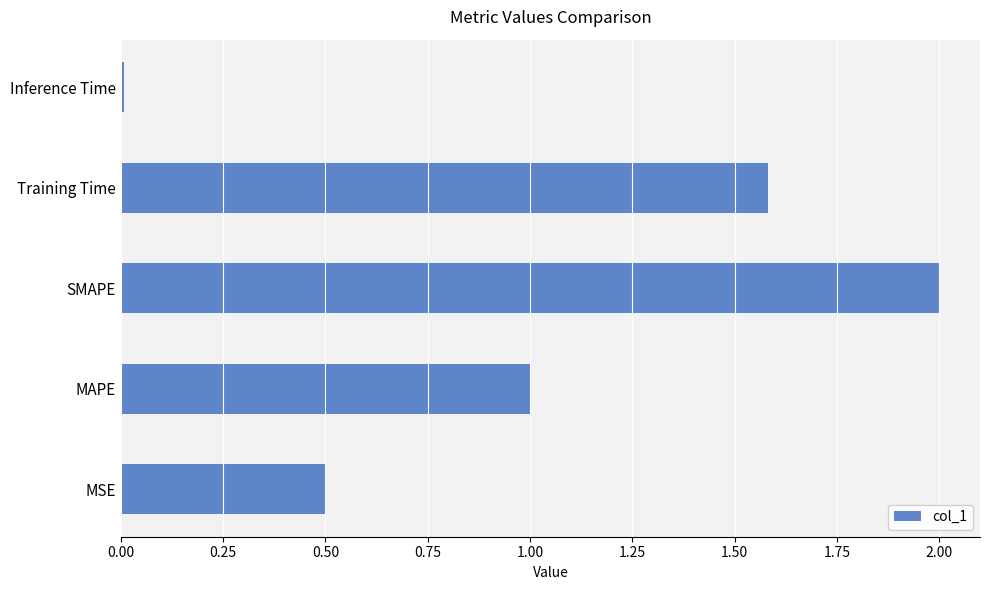

How many data points are above 1?

3